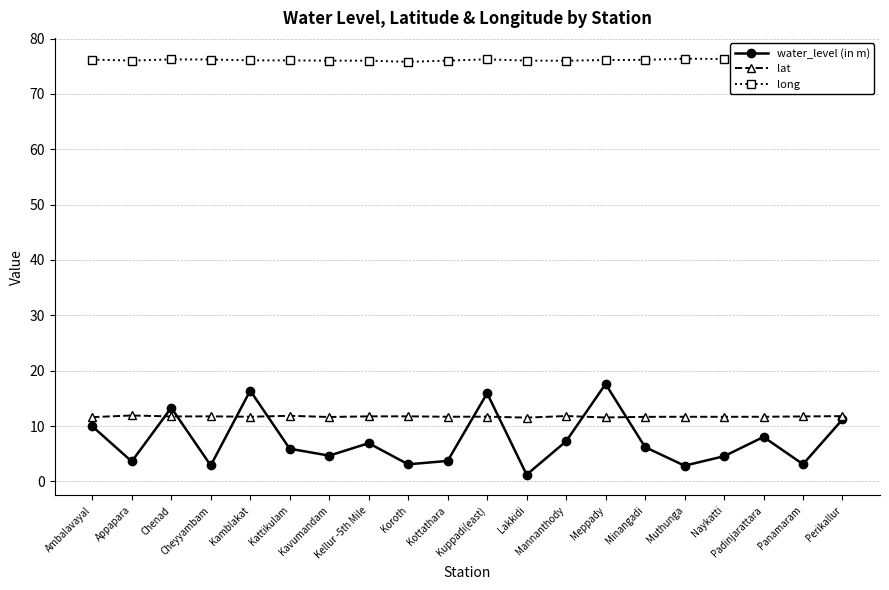

How many series are shown in this chart?

3